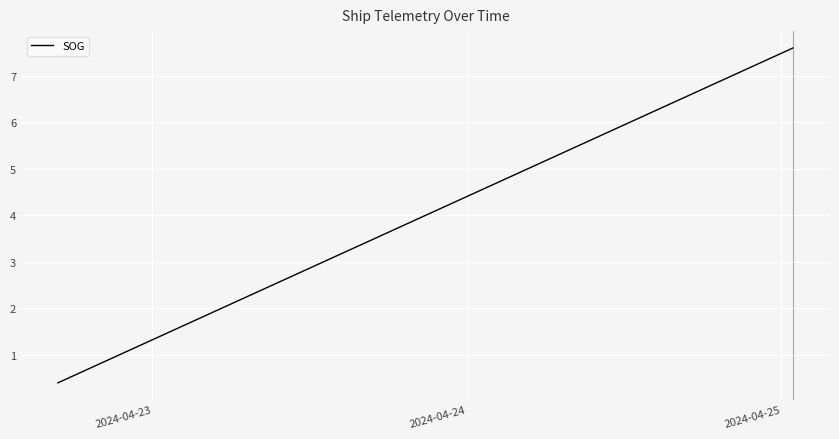

How many lines are shown in the chart?

1